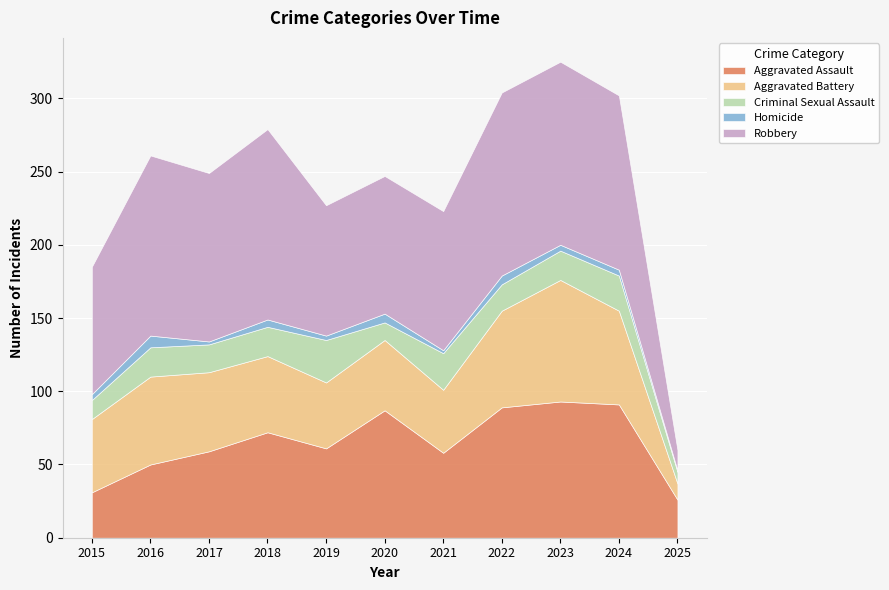

Which category has the lowest value across all series?

2025